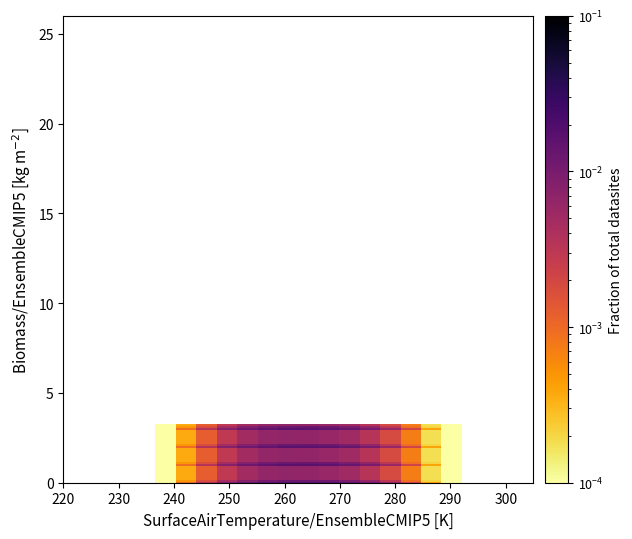

At how many categories does at least one series exceed 0?

15